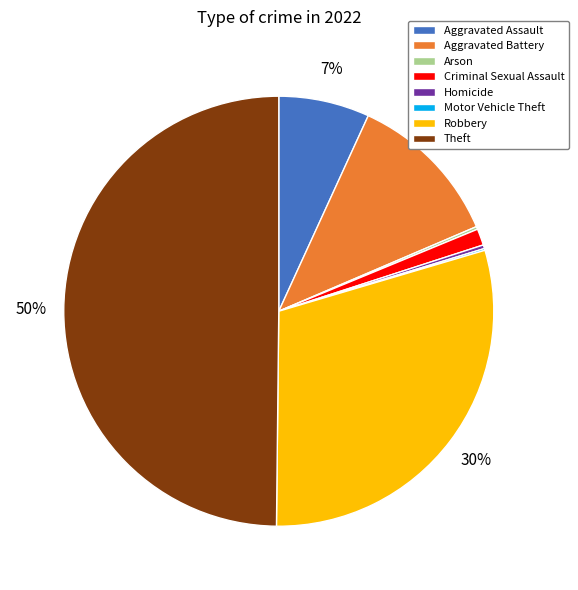

To the nearest percent, what is the combined percentage of Robbery and Theft?

80%